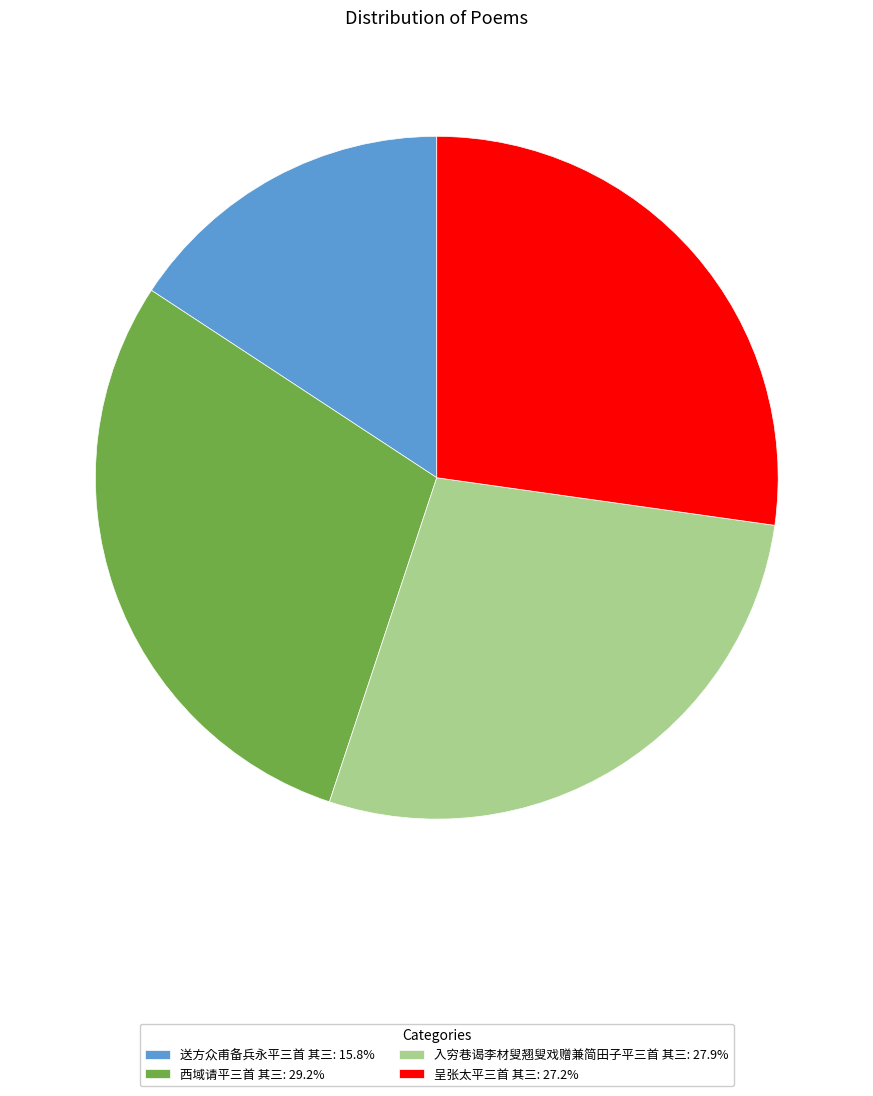

Rank the categories by value from lowest to highest.

送方众甫备兵永平三首 其三, 呈张太平三首 其三, 入穷巷谒李材叟翘叟戏赠兼简田子平三首 其三, 西域请平三首 其三